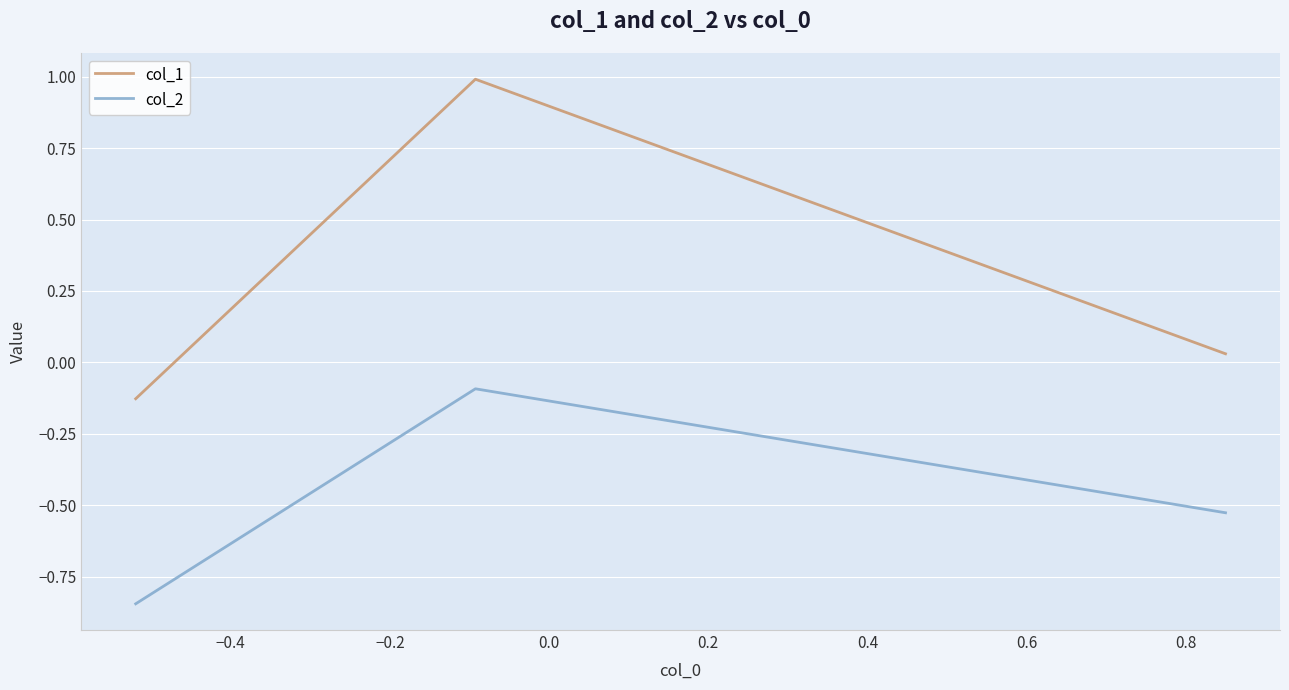

What is the sum of all col_2 values?

-1.5